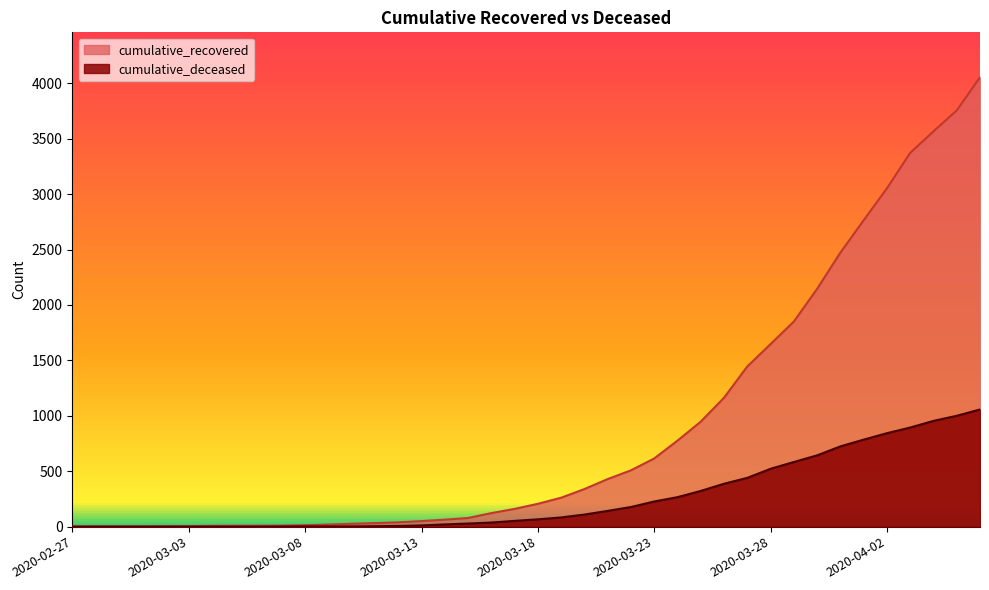

At how many categories does at least one series exceed 3691?

2